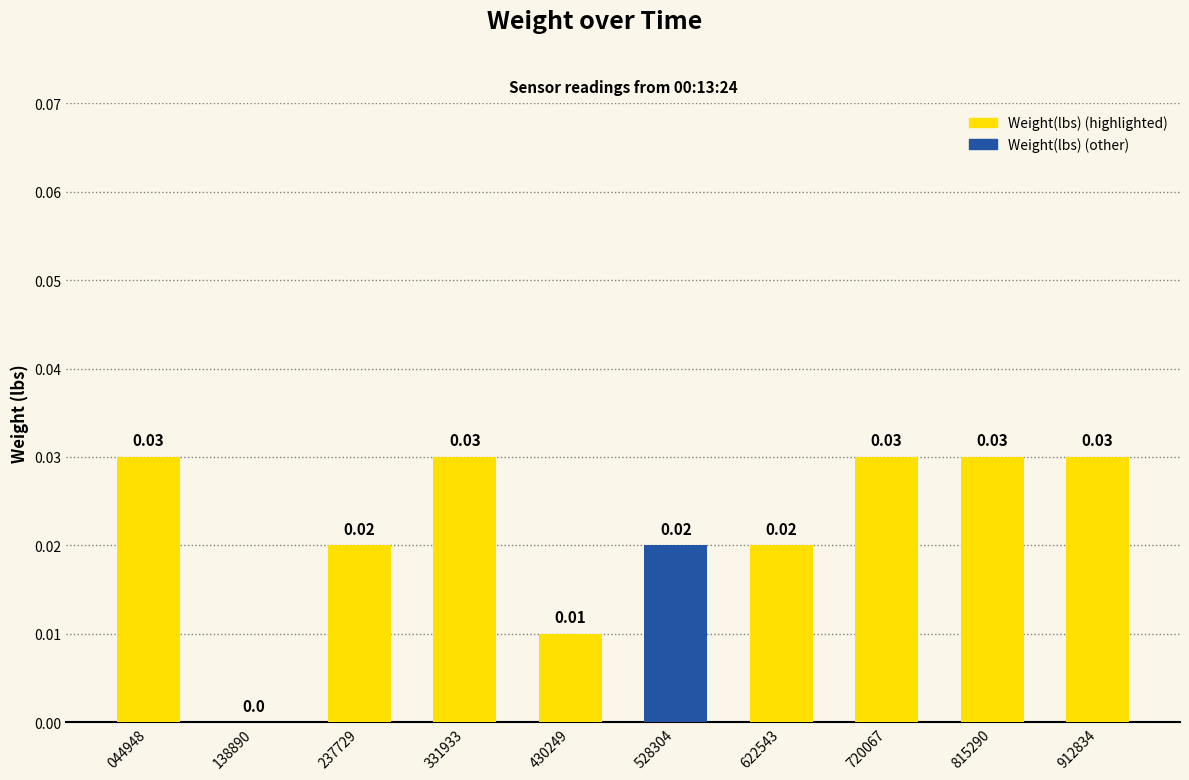

Which has a higher value, 528304 or 720067?

720067